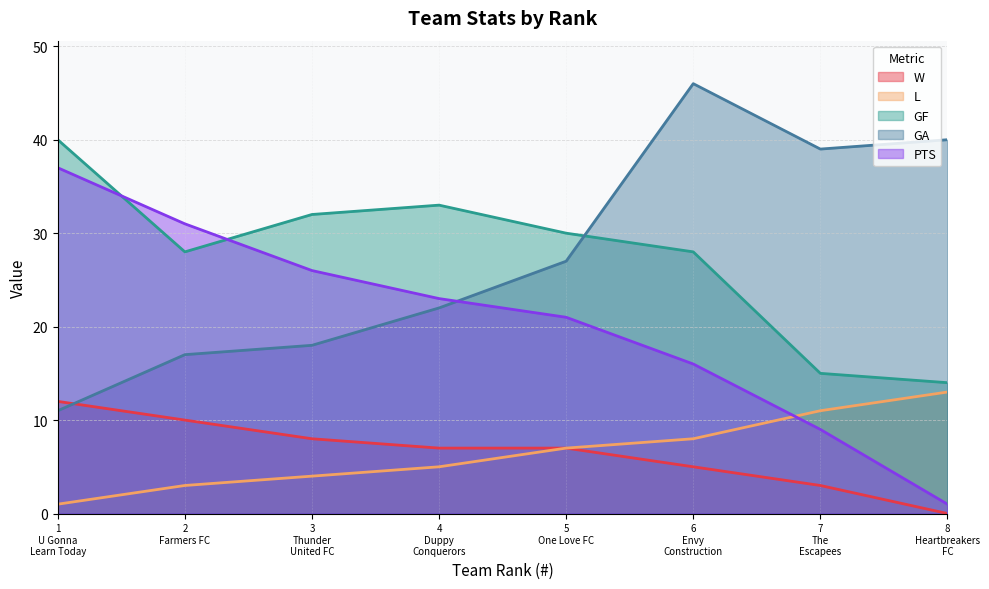

What is the average value of the GA series?

28